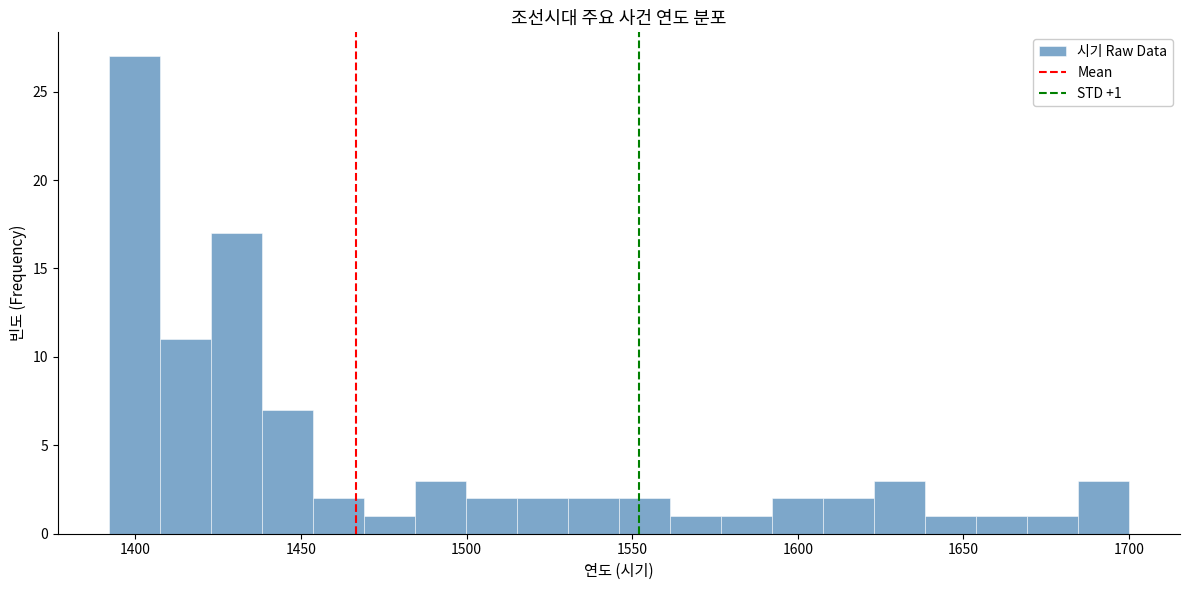

Read against the x-axis, roughly where is the centre of the tallest bar?

1400